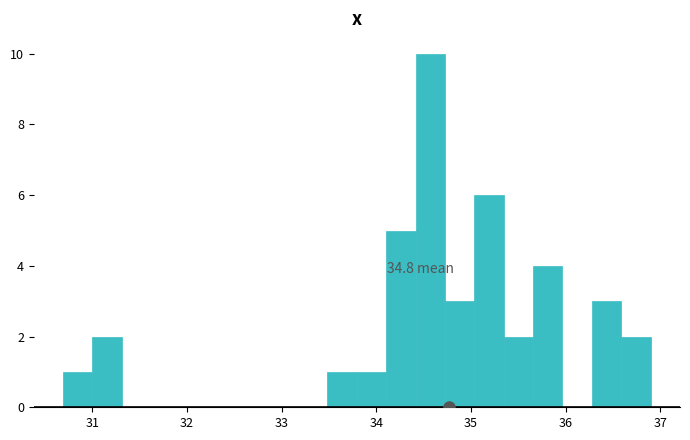

Read against the x-axis, roughly where is the centre of the tallest bar?

34.6